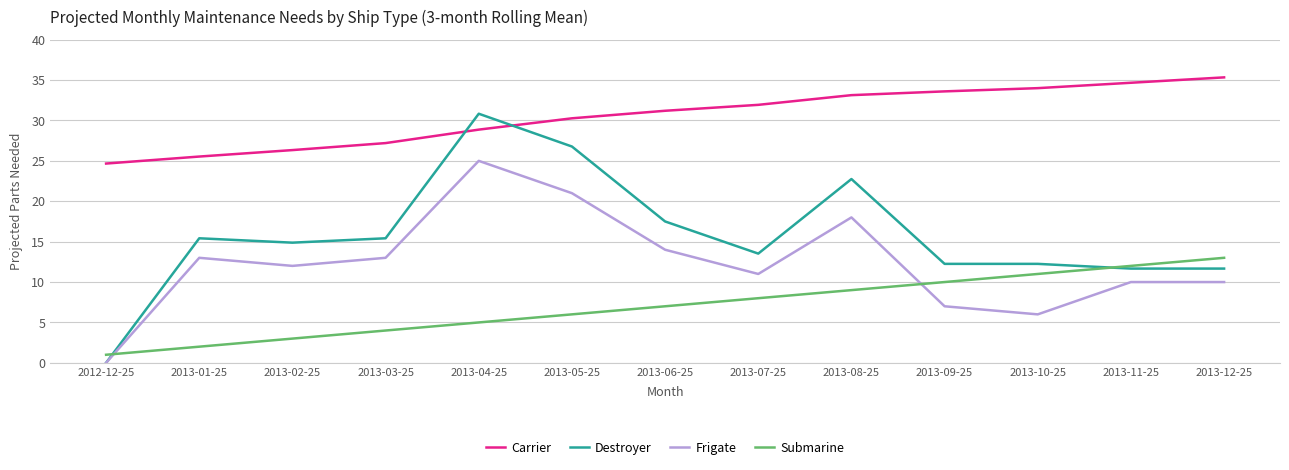

List the series in order of their peak value, lowest first.

Submarine, Frigate, Destroyer, Carrier